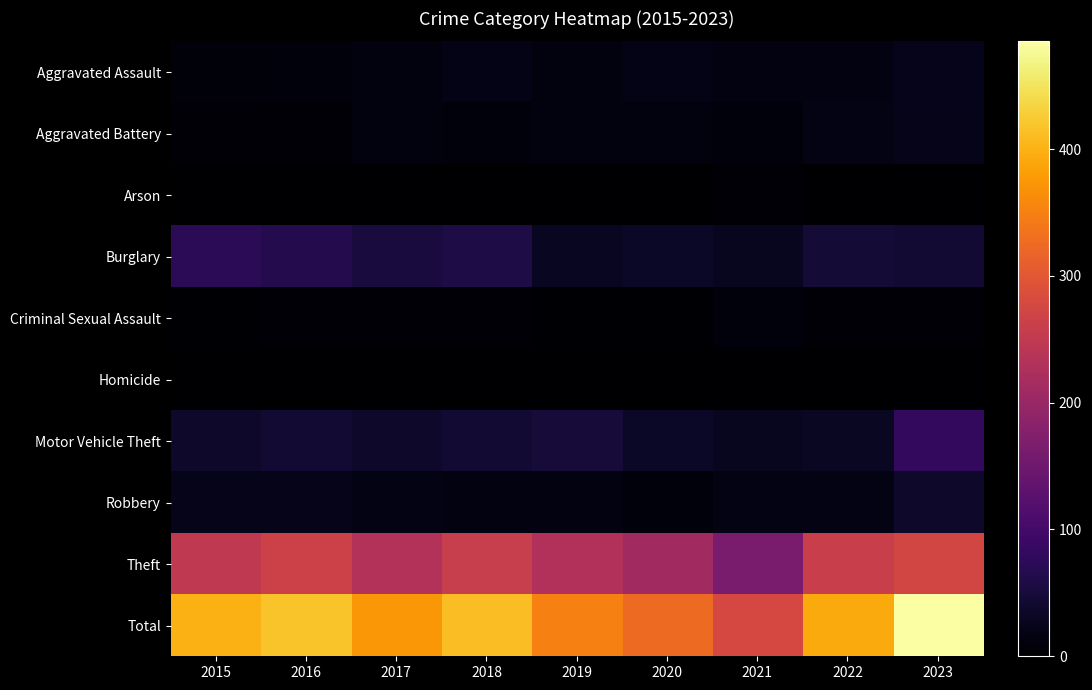

Which series has the largest total across all categories?

Total